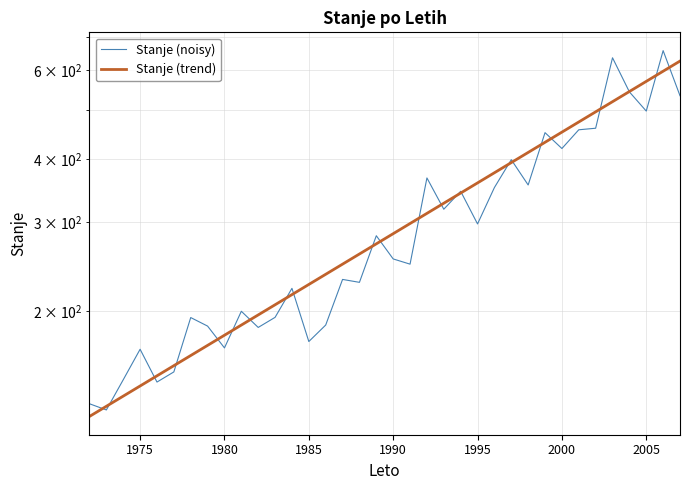

What is the maximum value shown in the chart?

656.9